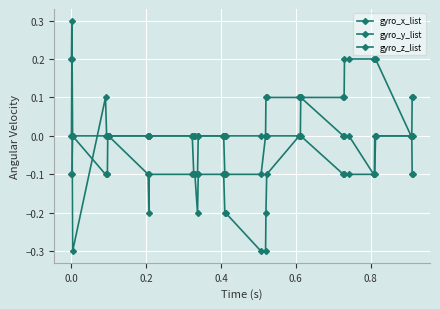

How many lines are shown in the chart?

3